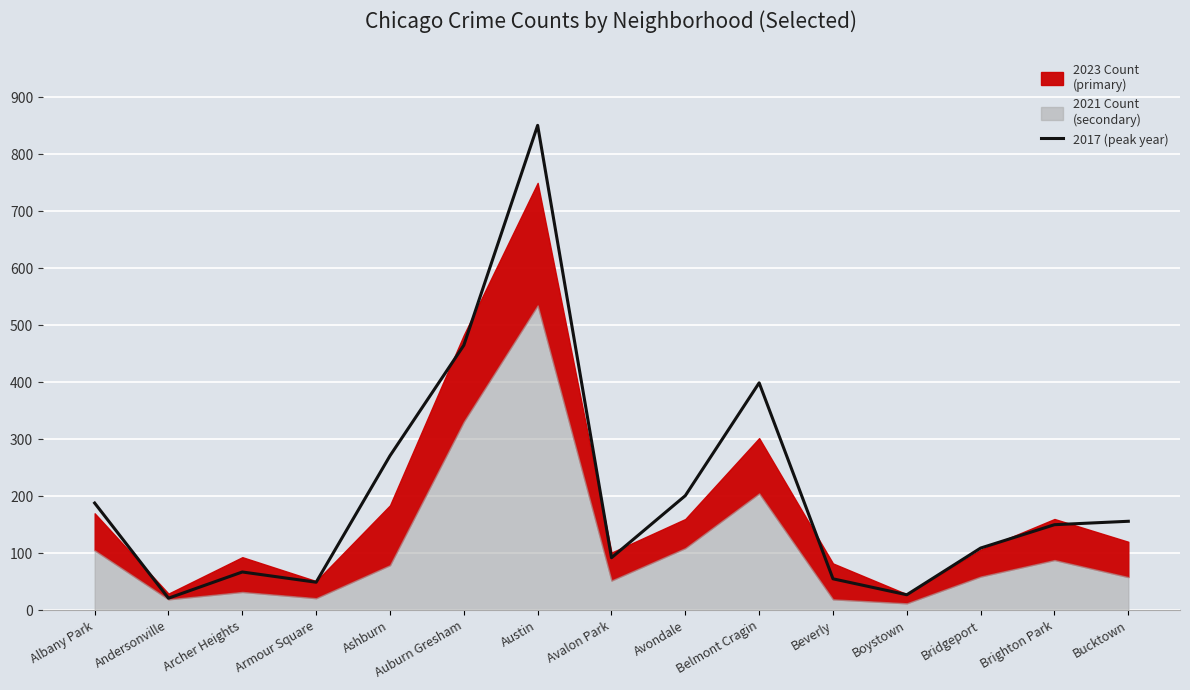

At which category does the chart reach its peak across all series?

Austin